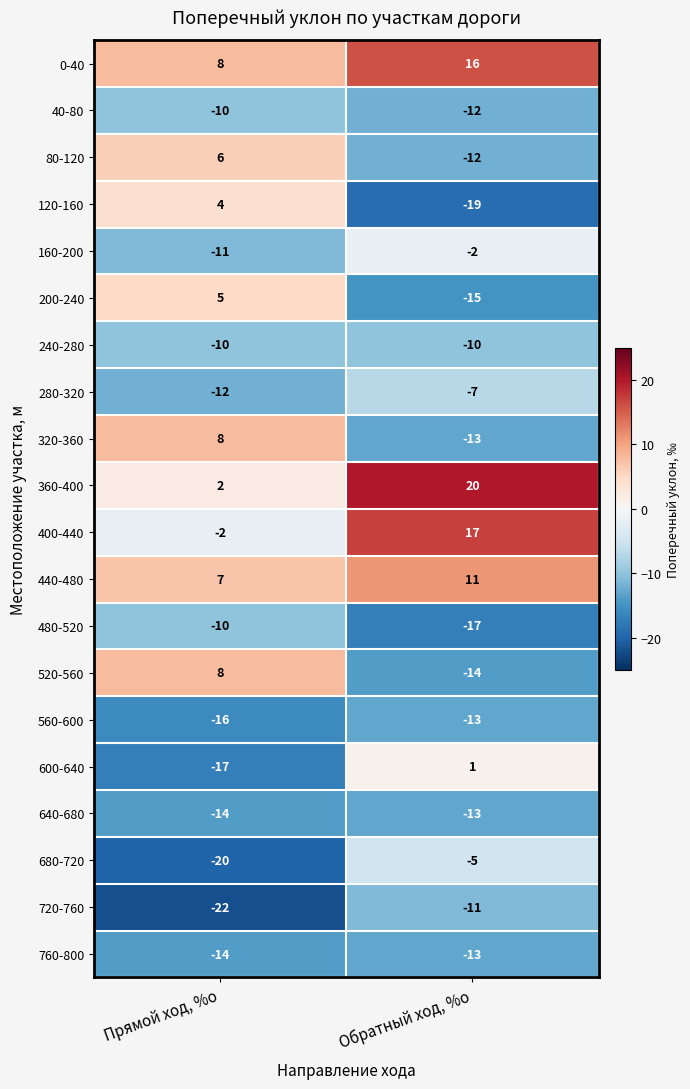

At how many categories does at least one series exceed -7?

2